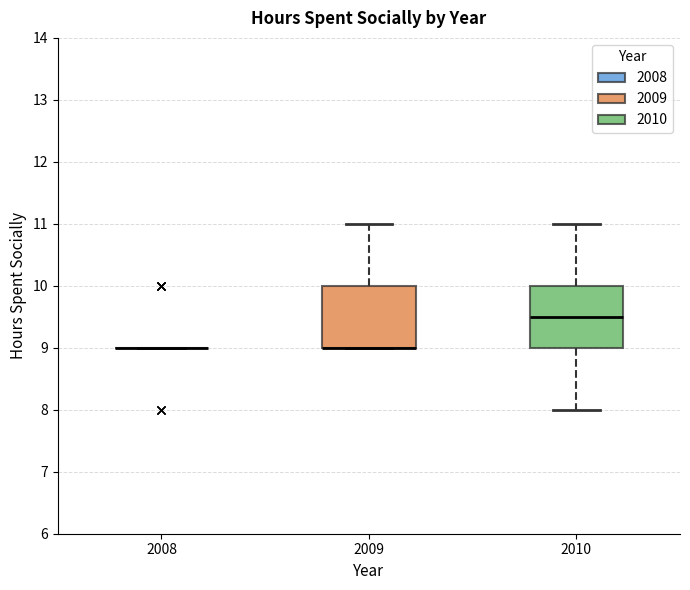

Reading left to right, transcribe this box plot: for each box, give where its median line is, the range the box spans, and where its two whiskers end, as read against the y-axis. The values are not printed on the chart, so give them approximately, as read against the axis.

2008: box collapsed to a line at 9.0, whiskers 9.0 to 9.0
2009: median 9.0 (drawn on the box's lower edge), box 9.0 to 10.0, whiskers 9.0 to 11.0
2010: median 9.5, box 9.0 to 10.0, whiskers 8.0 to 11.0